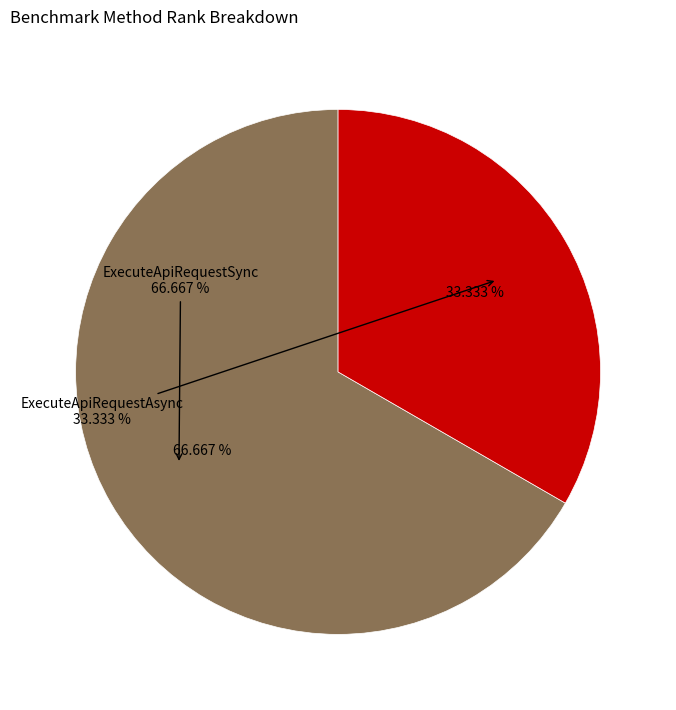

The ExecuteApiRequestAsync slice represents 33% of the pie. True or false?

True